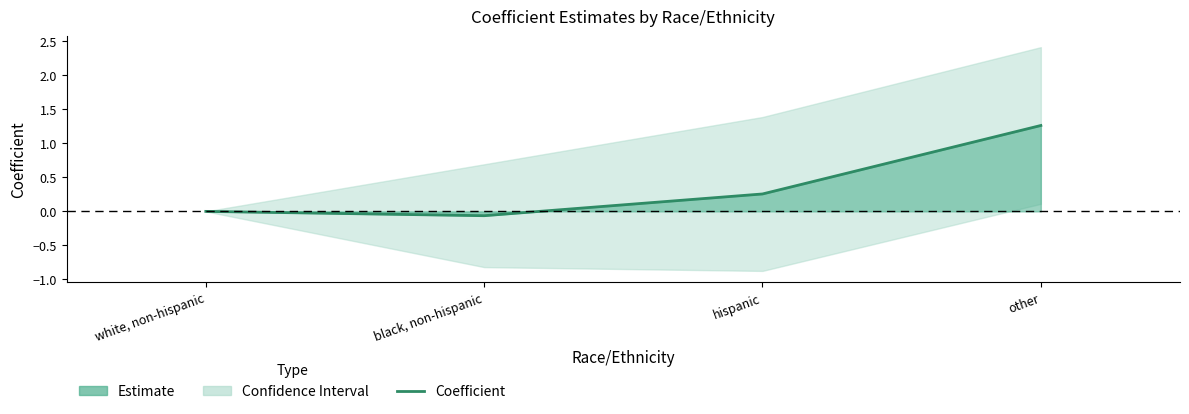

Is it true that the value at white, non-hispanic is 0.0?

True